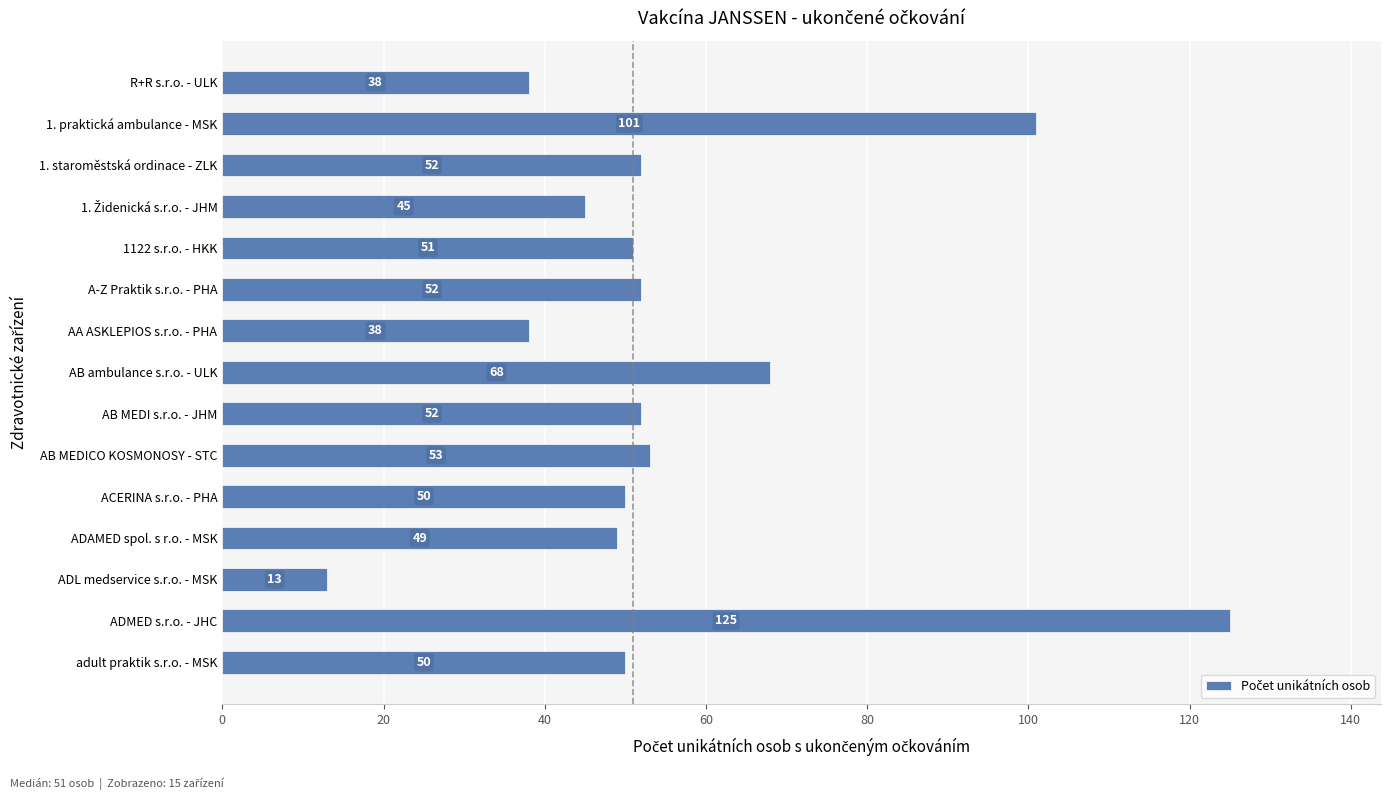

What is the label of the 13th bar from the top?

ADL medservice s.r.o. - MSK